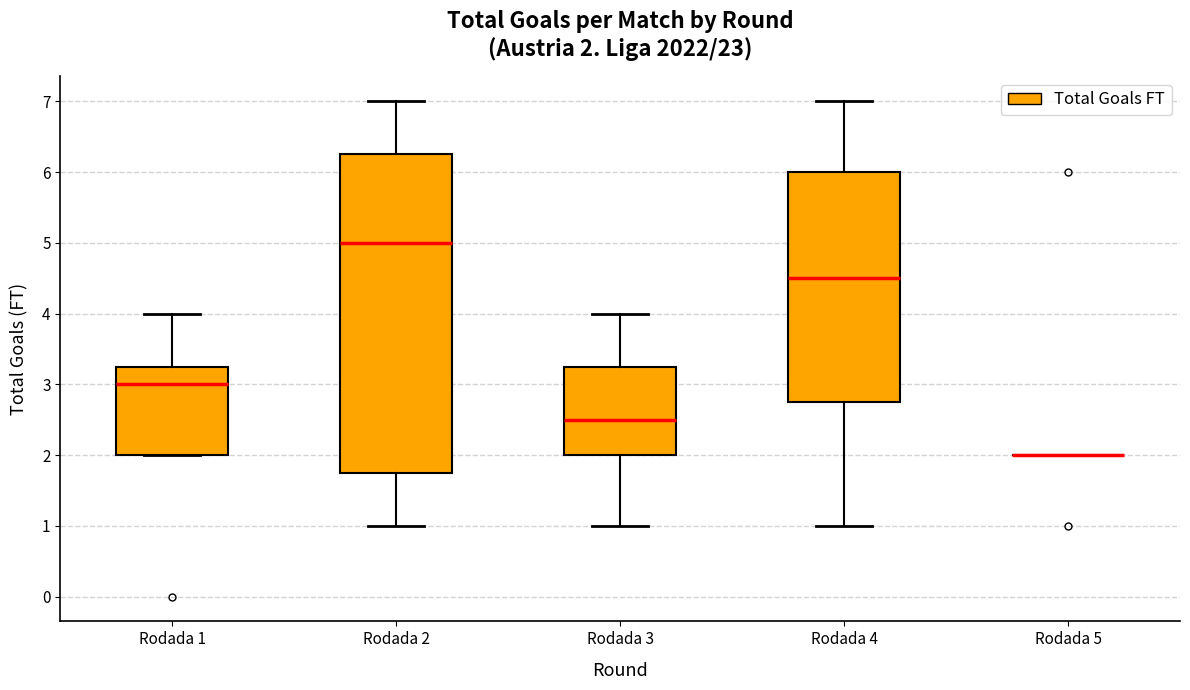

Which box is the tallest, from its lower edge to its upper edge?

Rodada 2